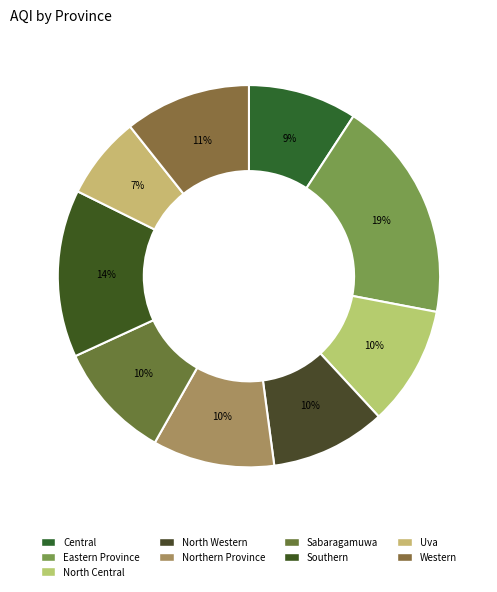

To the nearest percent, what percentage of the pie is Uva?

7%